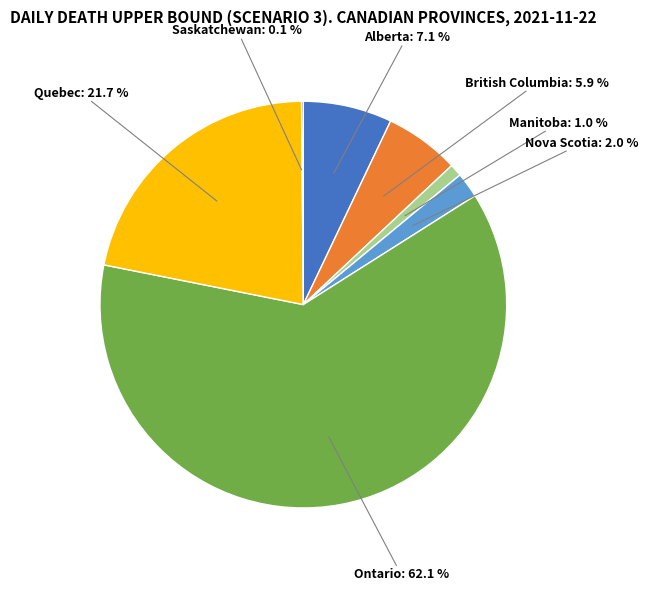

Does any single category account for the majority?

Yes